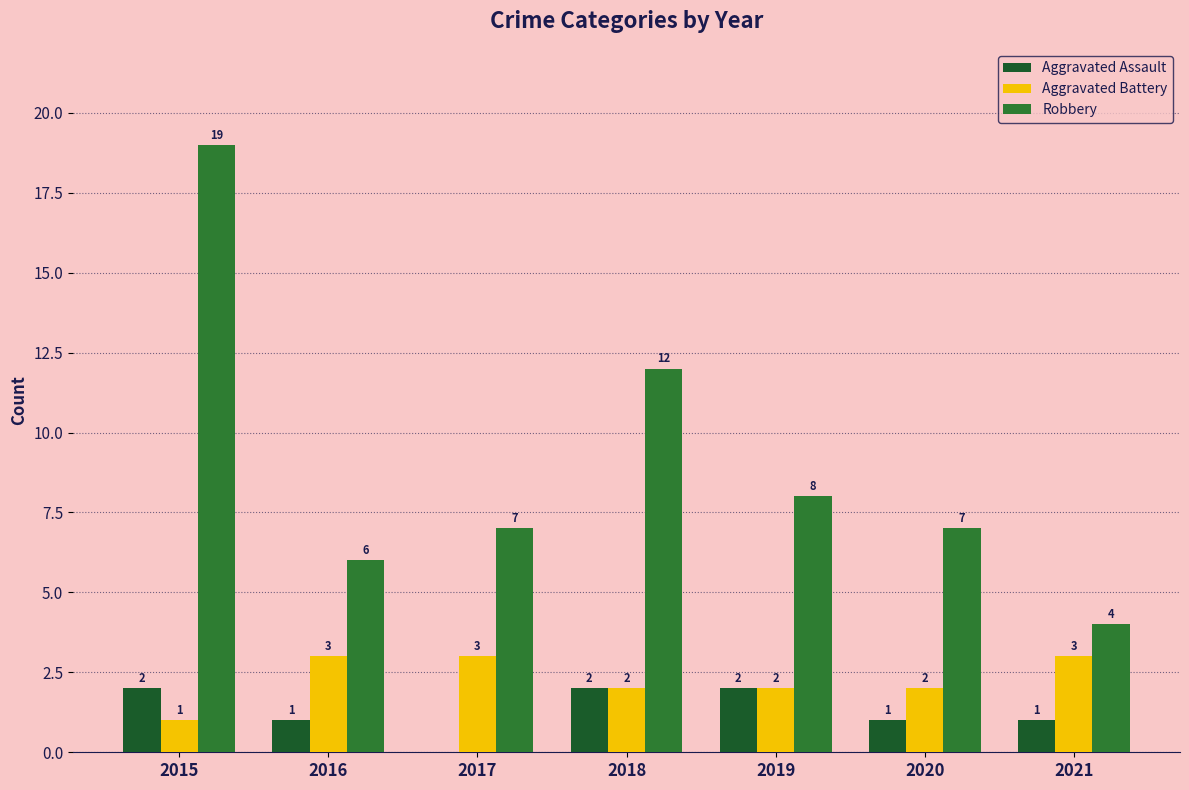

Is the value of Aggravated Battery at 2015 greater than the value of Robbery at 2020?

No